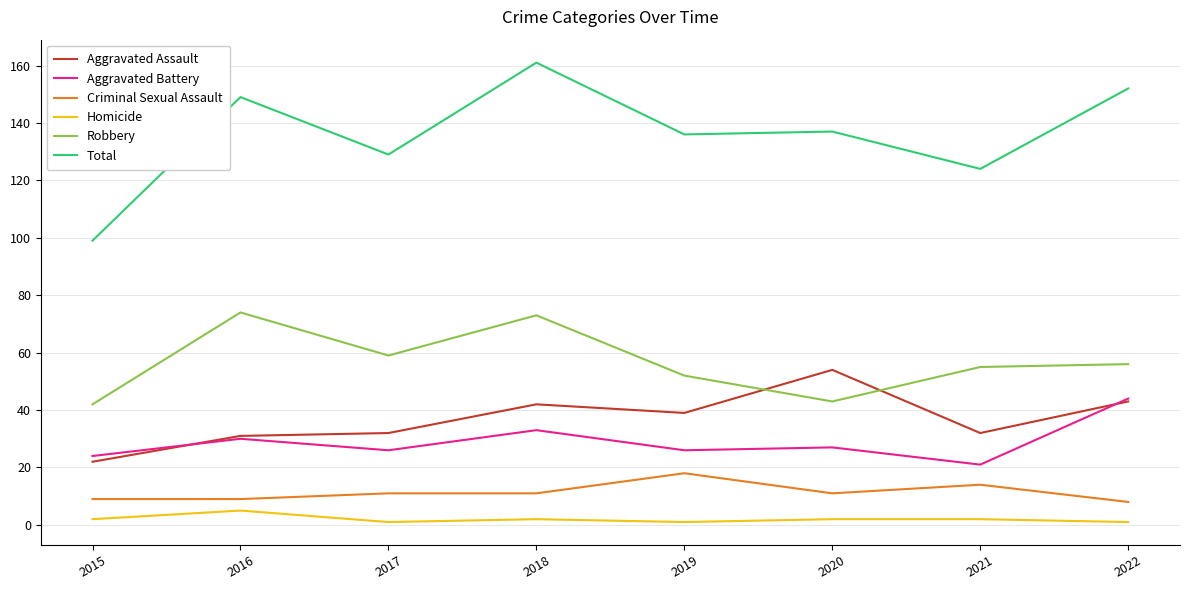

What is the minimum value for Total?

99